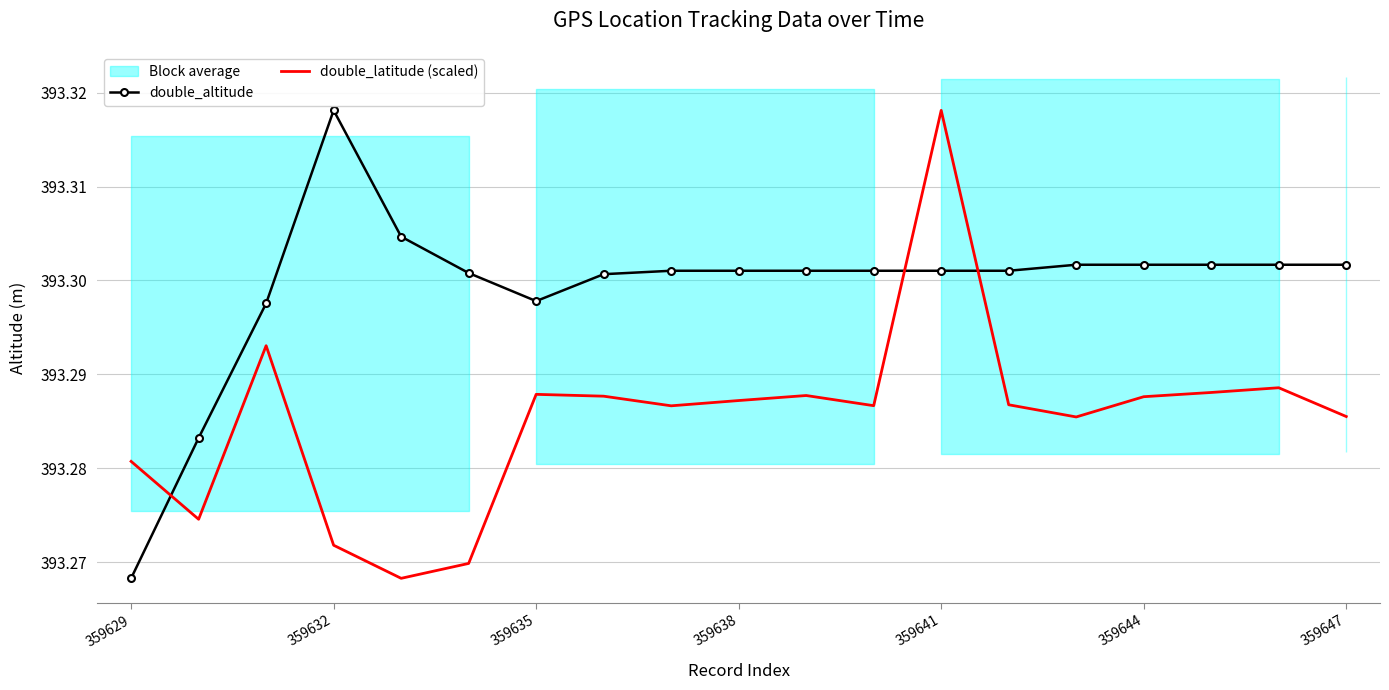

What is the sum of all double_altitude values?

7472.7